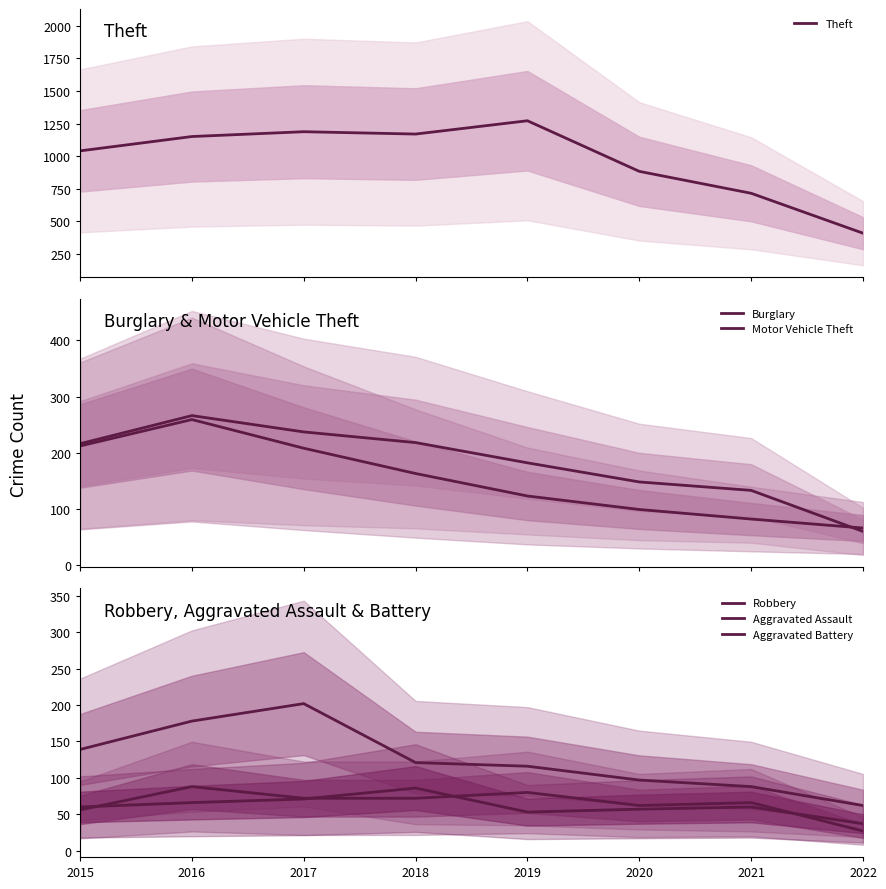

What is the greatest value displayed?

1272